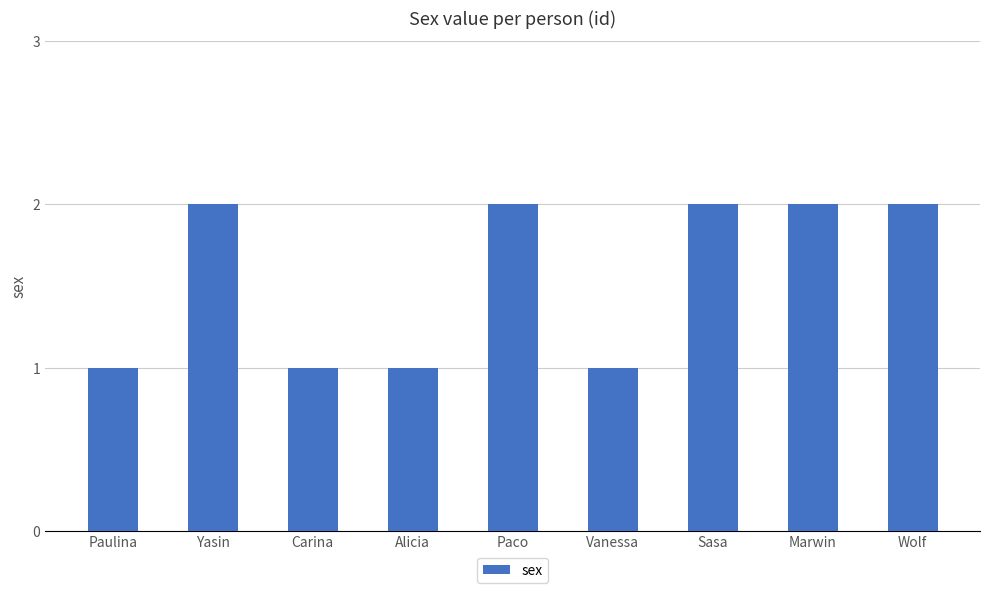

Reading left to right, transcribe all the data shown in this chart.

1	2	1	1	2	1	2	2	2